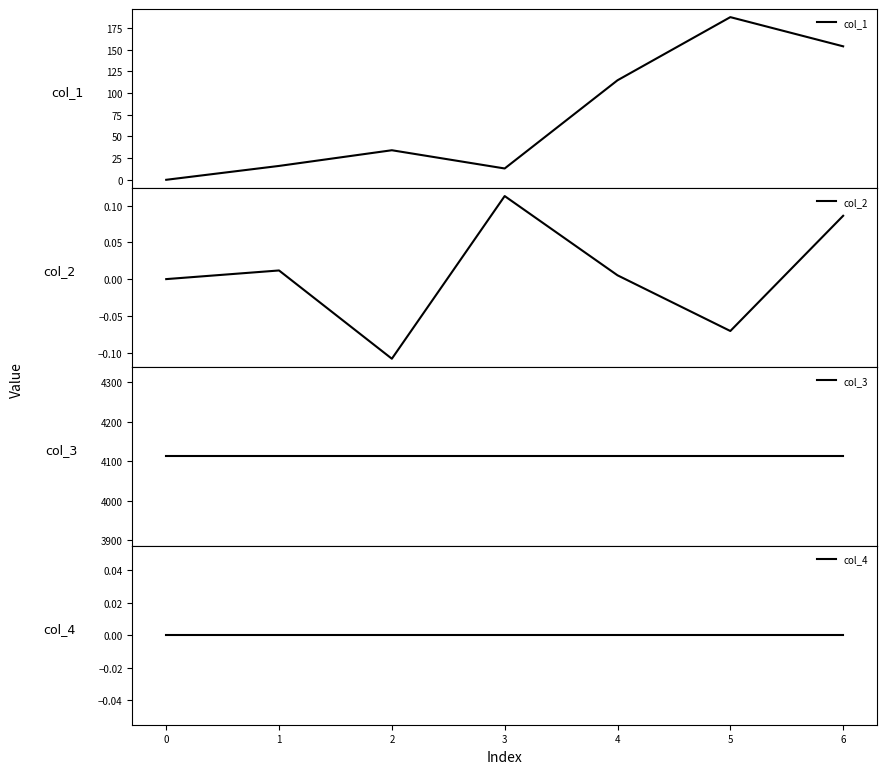

What is the maximum value for col_1?

187.4